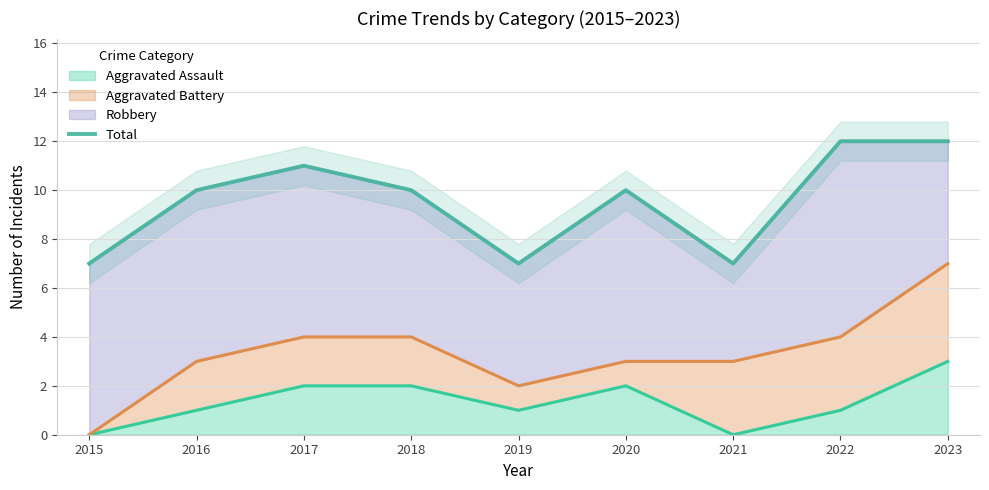

Where does the data first go above 10?

2017